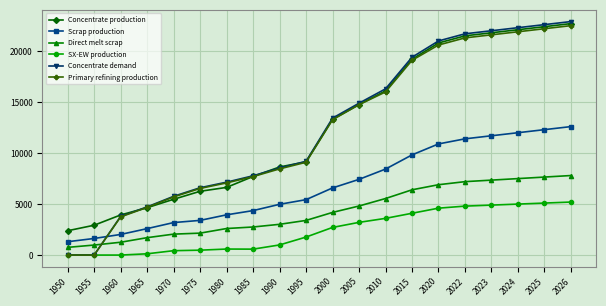

Between 1980 and 2005, which series saw the biggest shift?

Concentrate production